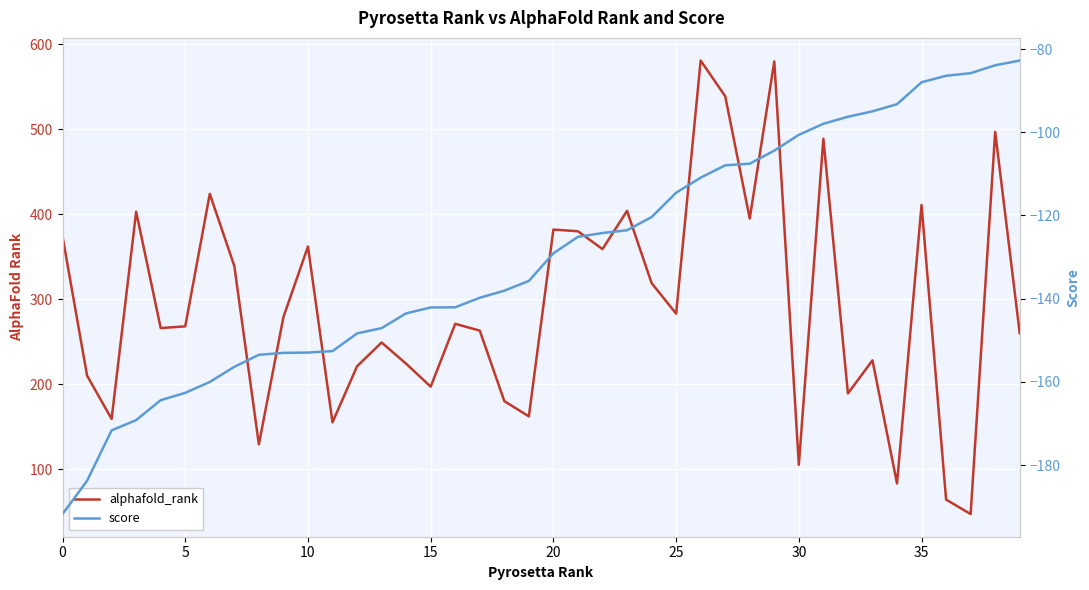

What is the label of the 10th point from the left?

9